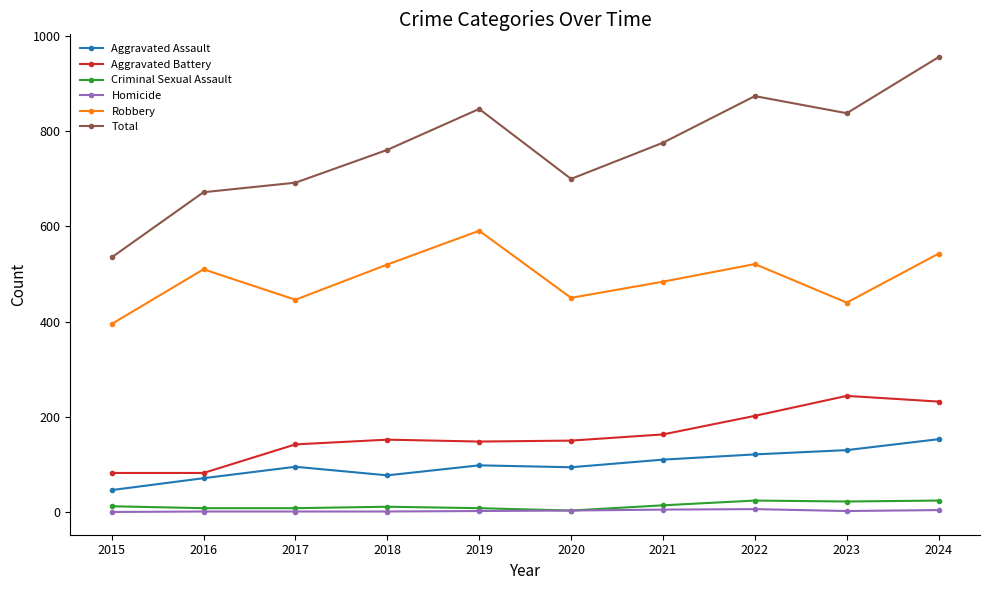

What is the sum of the Aggravated Battery values at 2017 and 2023?

386